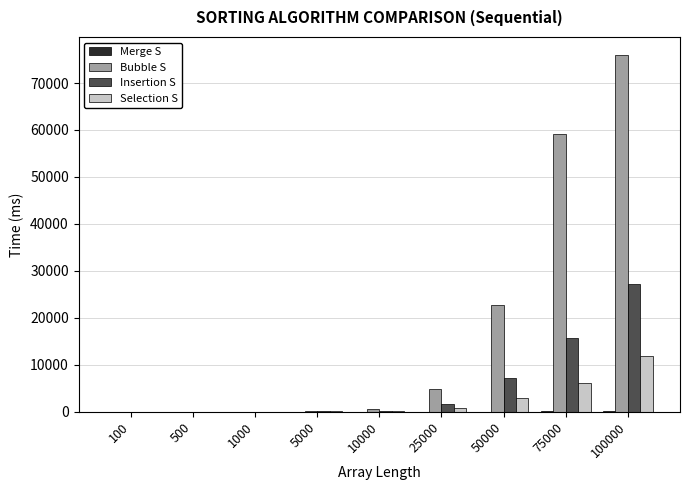

Which label corresponds to the largest value in the chart?

100000